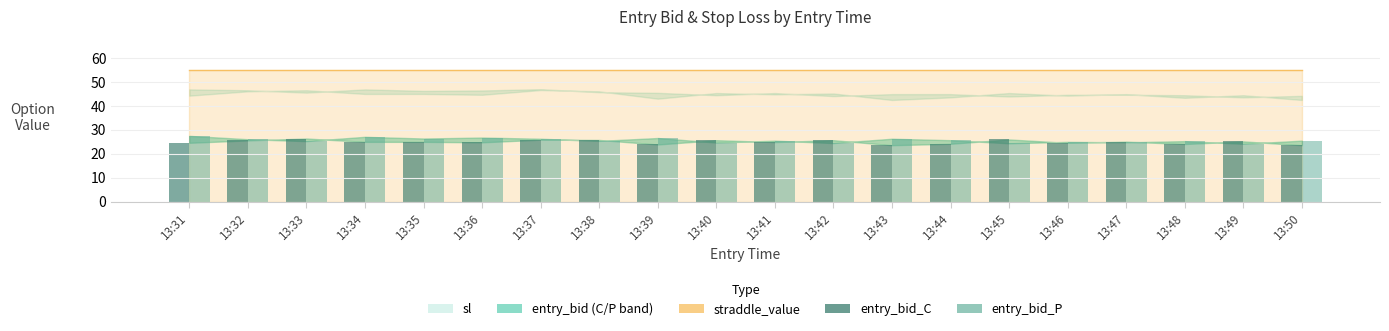

What is the spread (max minus min) of values at 13:45?

1.6